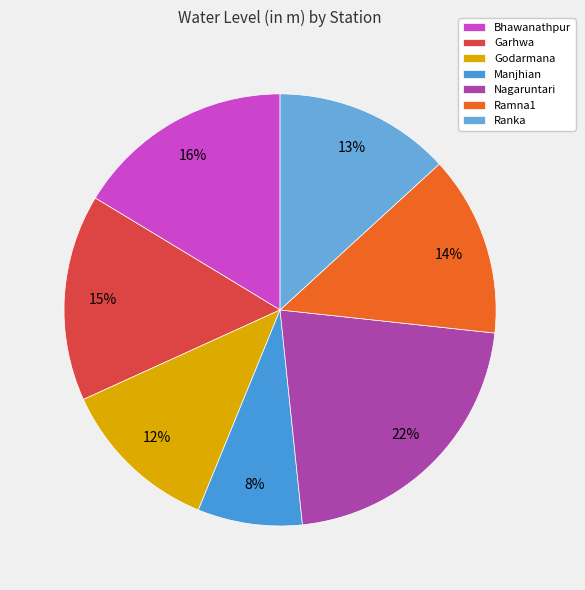

Between Bhawanathpur and Manjhian, which is larger?

Bhawanathpur